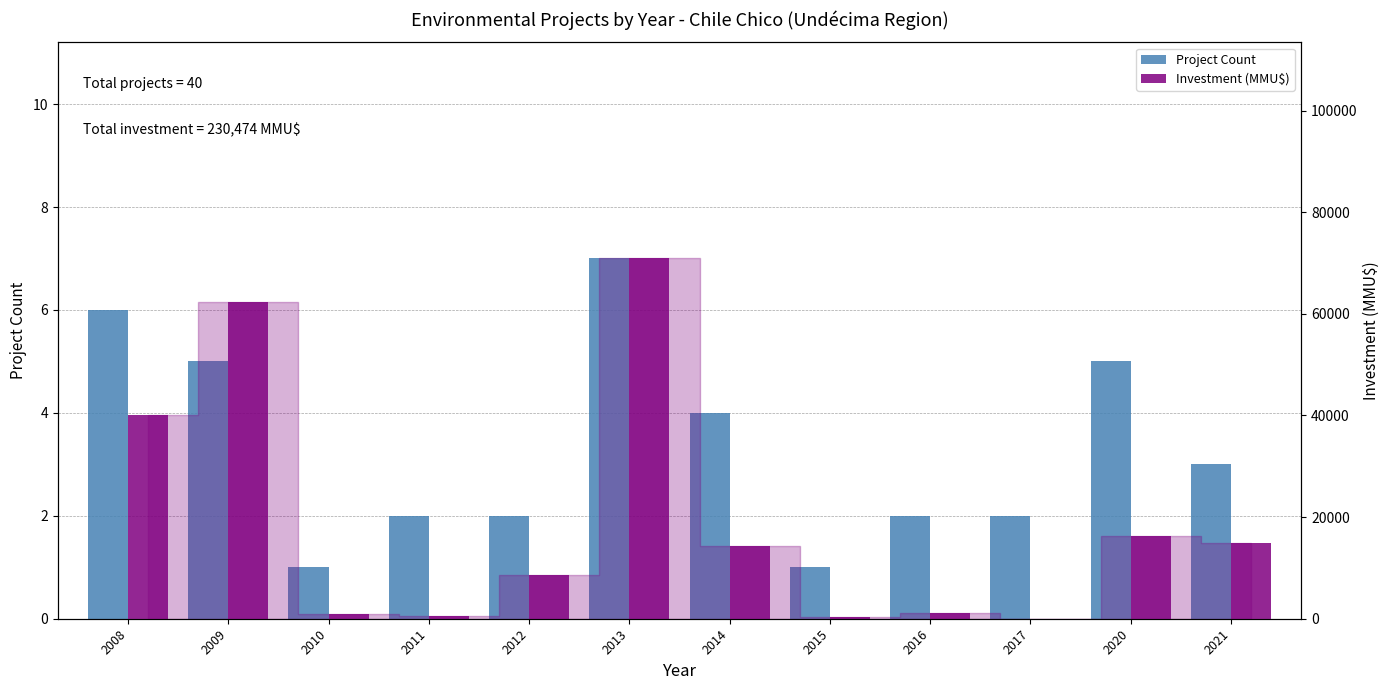

What is the greatest value displayed?

70900